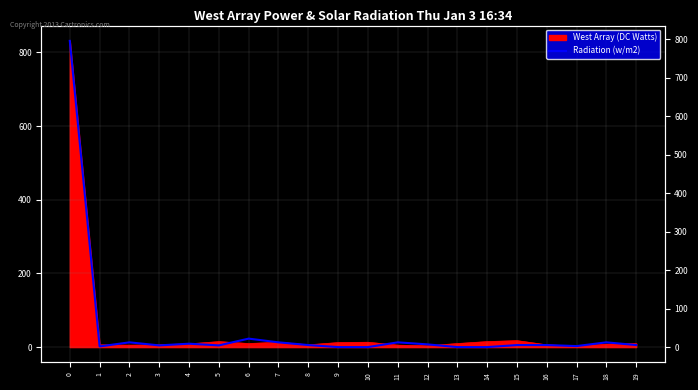

What is the sum of all values?

933.4